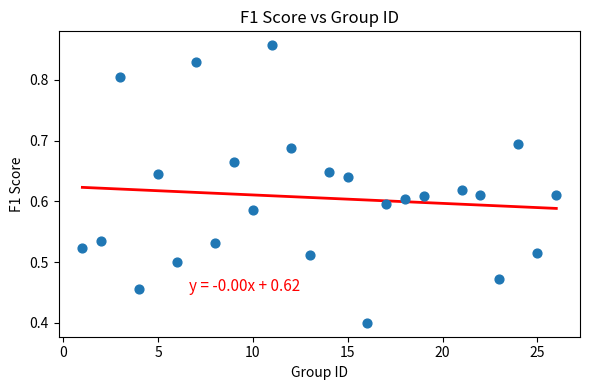

What Y value in the scatter plot is closest to 0?

0.4